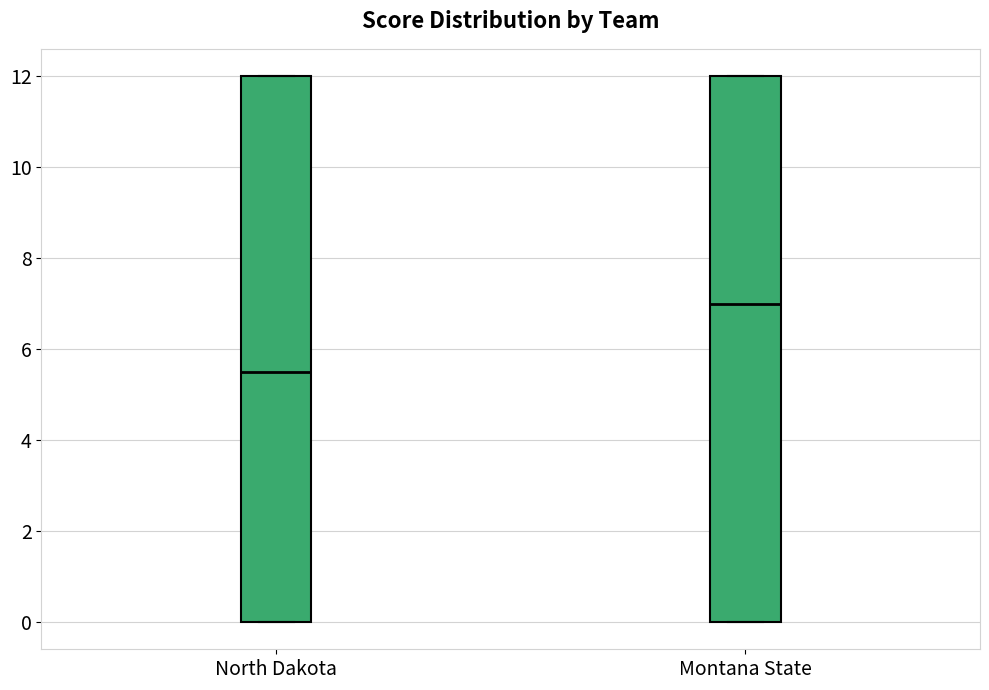

Reading left to right, transcribe this box plot: for each box, give where its median line is, the range the box spans, and where its two whiskers end, as read against the y-axis. The values are not printed on the chart, so give them approximately, as read against the axis.

North Dakota: median 5.6, box 0.0 to 12.0, whiskers 0.0 to 12.0
Montana State: median 7.0, box 0.0 to 12.0, whiskers 0.0 to 12.0